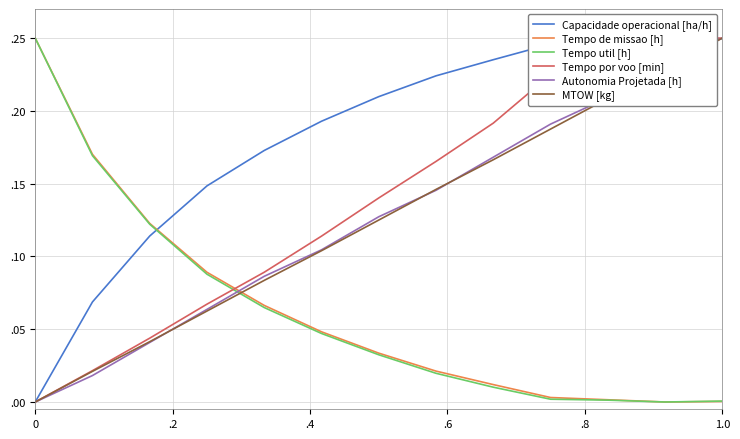

How many intersections are there between Capacidade operacional [ha/h] and Autonomia Projetada [h]?

1